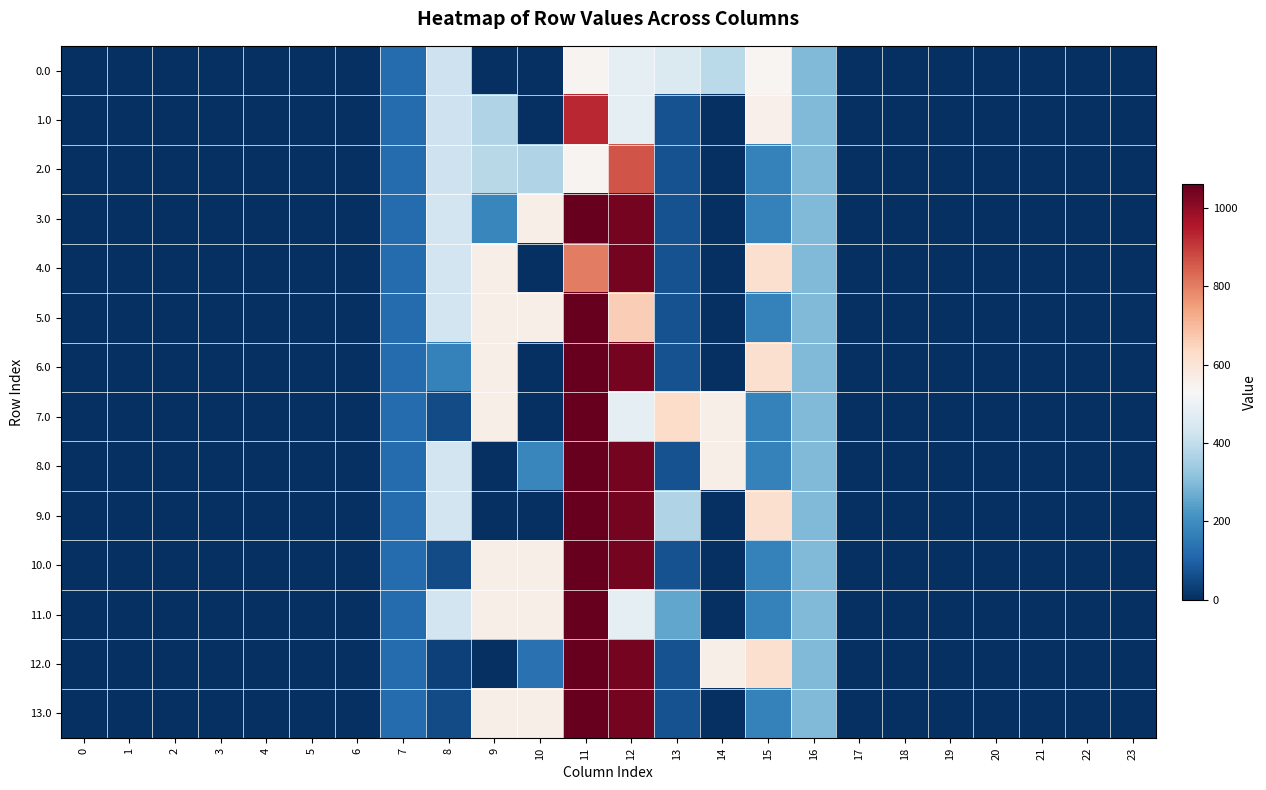

What is the maximum value shown in the chart?

1060.3